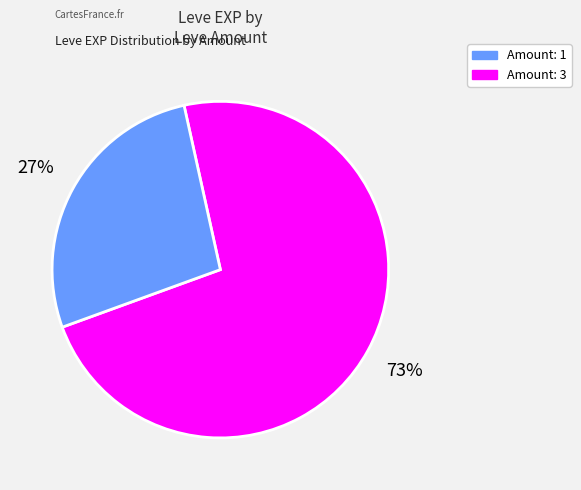

Does any single category account for the majority?

Yes